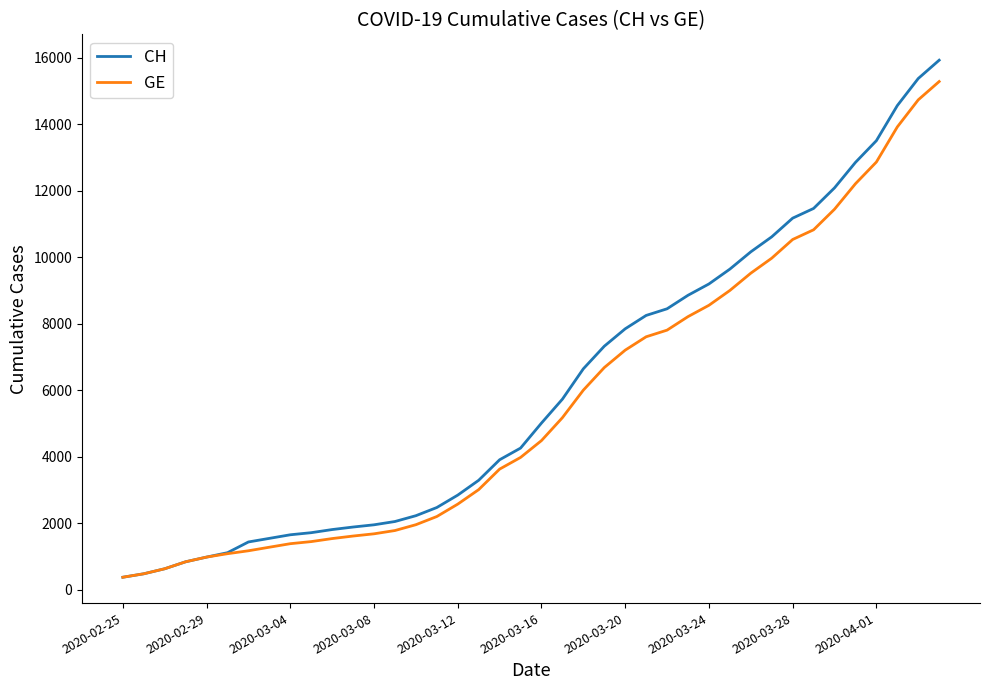

What is the average value of the CH series?

6053